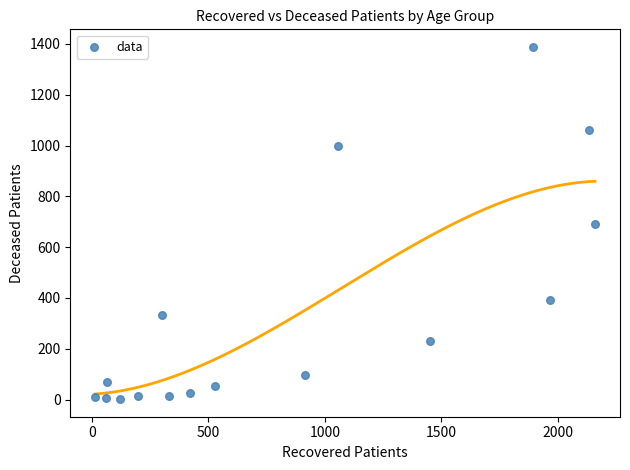

What is the range of Y values (max minus min)?

1386